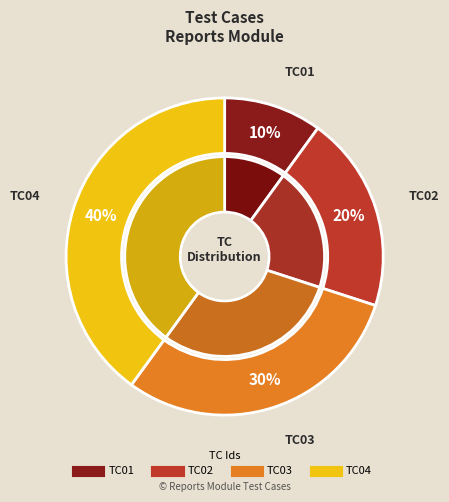

Does any single category account for the majority?

No